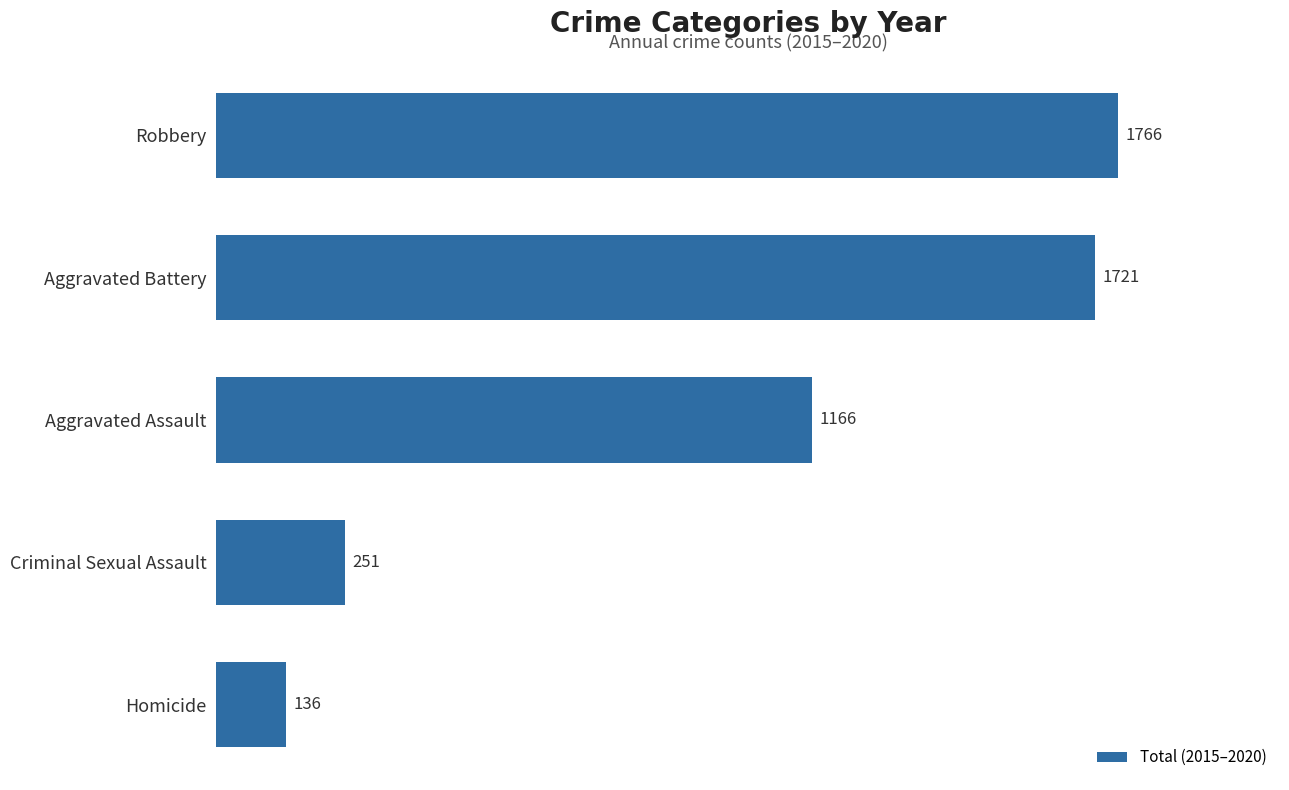

What is the average value?

1008